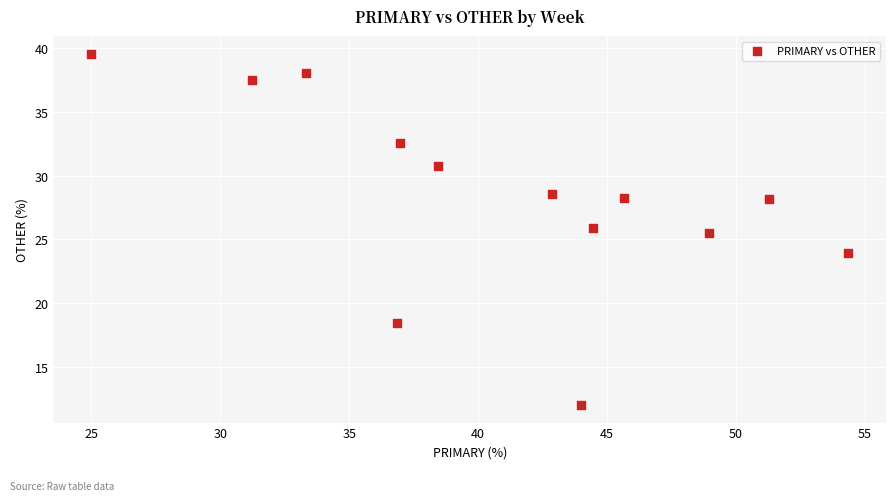

What is the range of Y values (max minus min)?

27.6